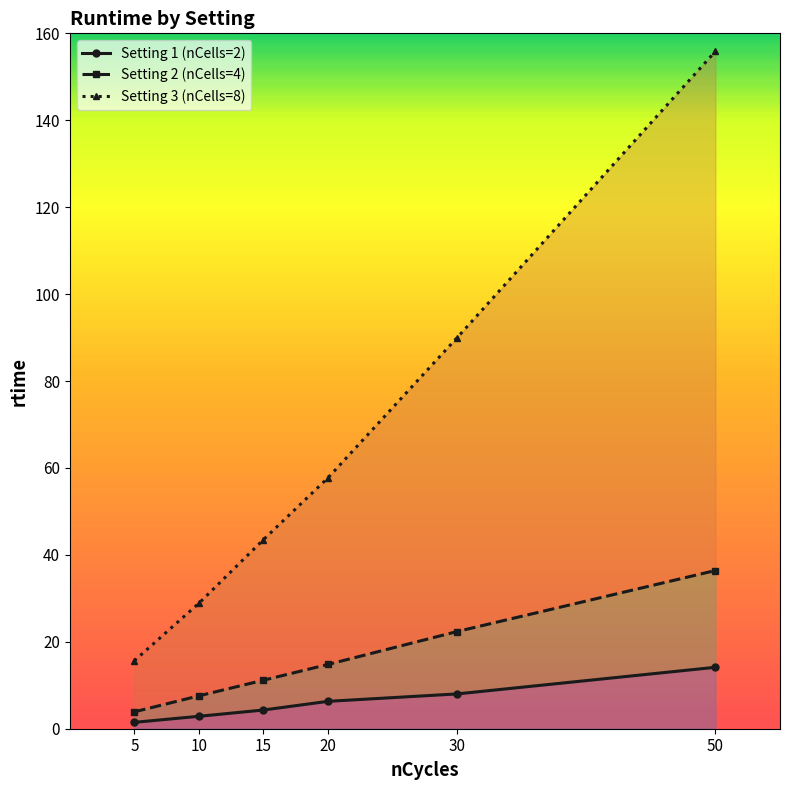

What is the maximum value for Setting 2 (nCells=4)?

36.4